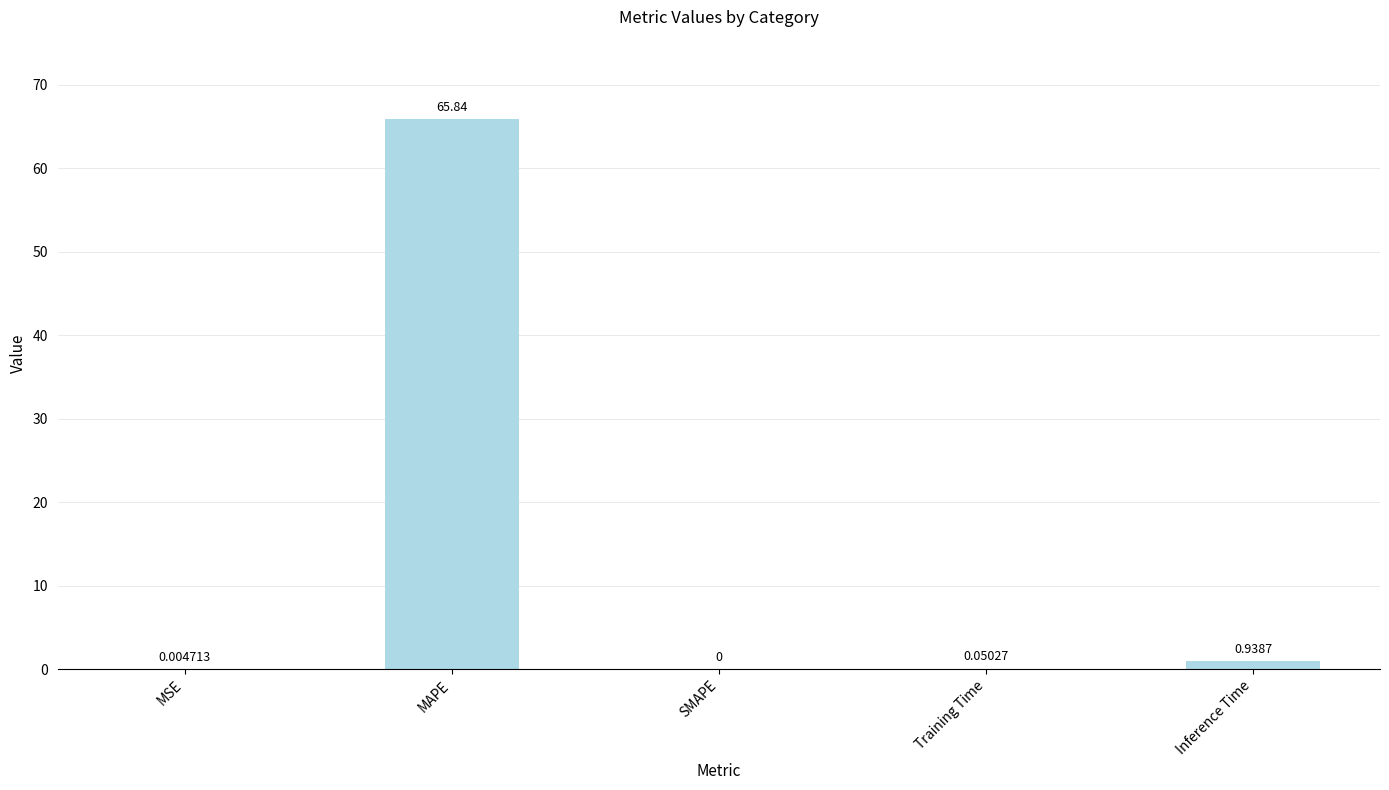

Where is the data nearest to the value 32?

Inference Time